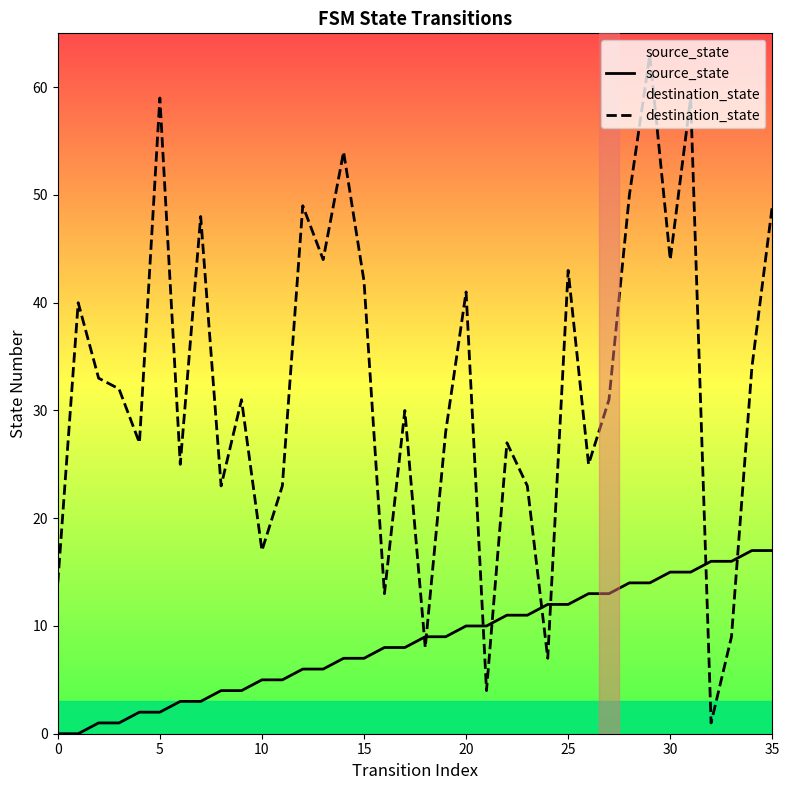

What is the difference between the highest and lowest values at 23?

12